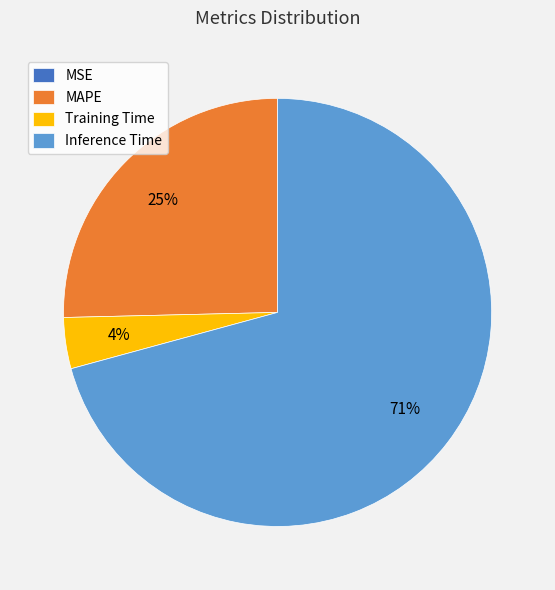

To the nearest percent, what portion does Inference Time represent?

71%